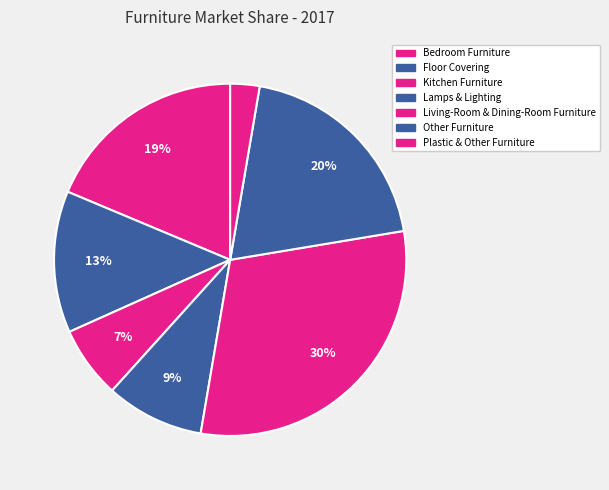

How many slices are in this pie chart?

7